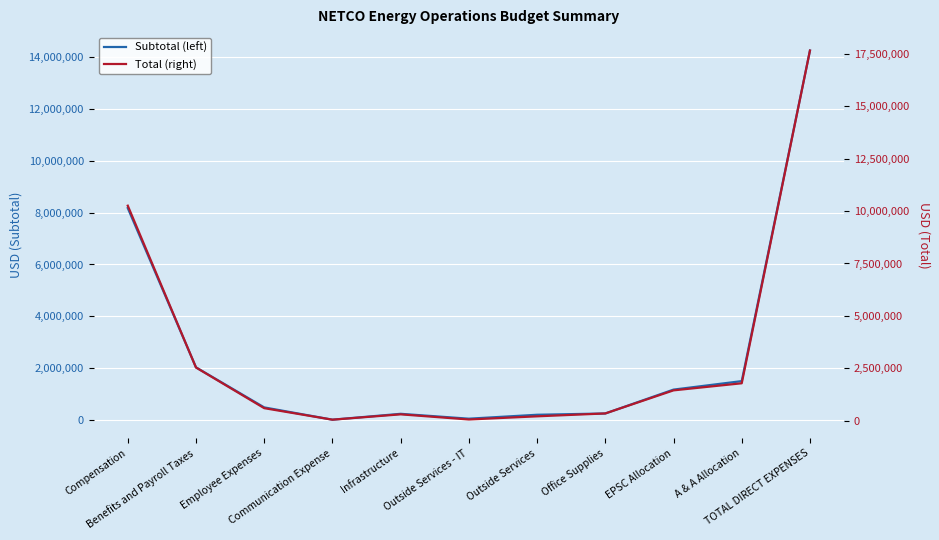

Rank the series by their average value, from highest to lowest.

Total (right), Subtotal (left)